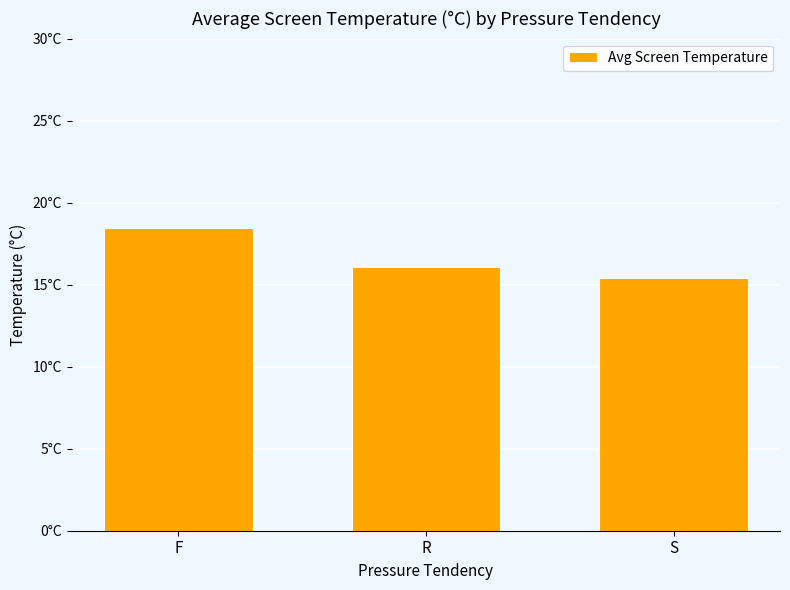

What is the average value?

16.6